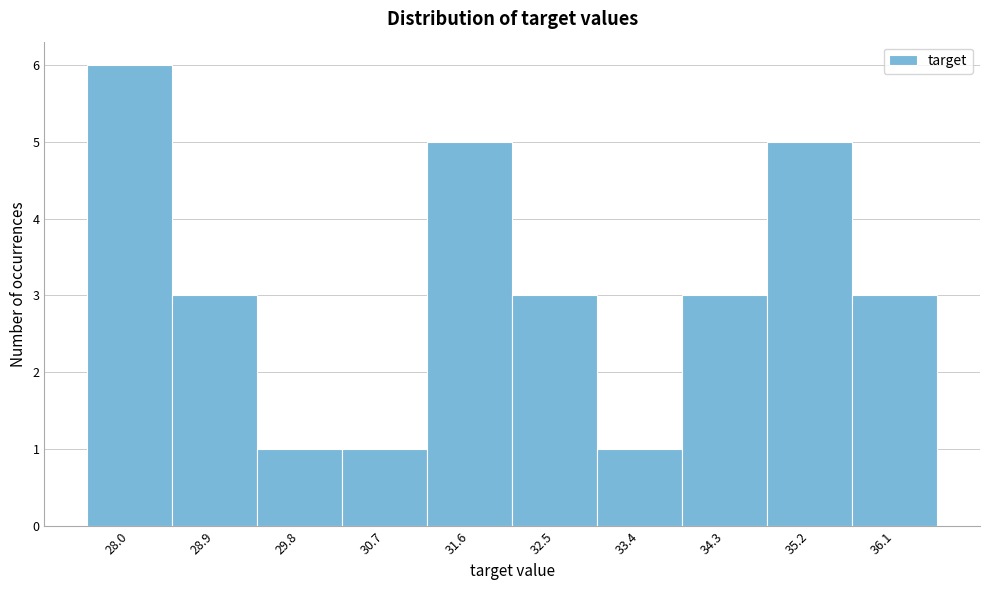

Reading left to right, list every bar in this chart as the range it spans on the x-axis followed by its height. Neither the bar edges nor the heights are printed on the chart, so give them approximately, as read against the axes.

27.5 to 28.4: 6
28.4 to 29.4: 3
29.4 to 30.3: 1
30.3 to 31.2: 1
31.2 to 32.1: 5
32.1 to 33.0: 3
33.0 to 33.9: 1
33.9 to 34.8: 3
34.8 to 35.7: 5
35.7 to 36.6: 3